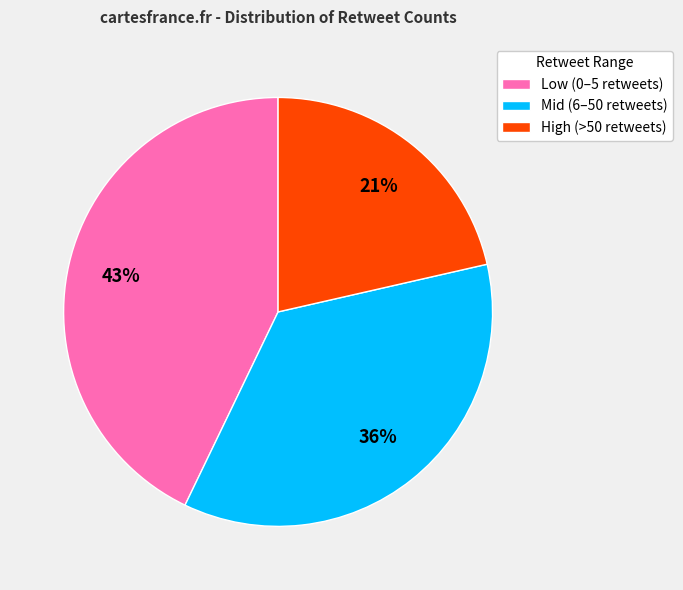

Which slice is the largest?

Low (0–5 retweets)